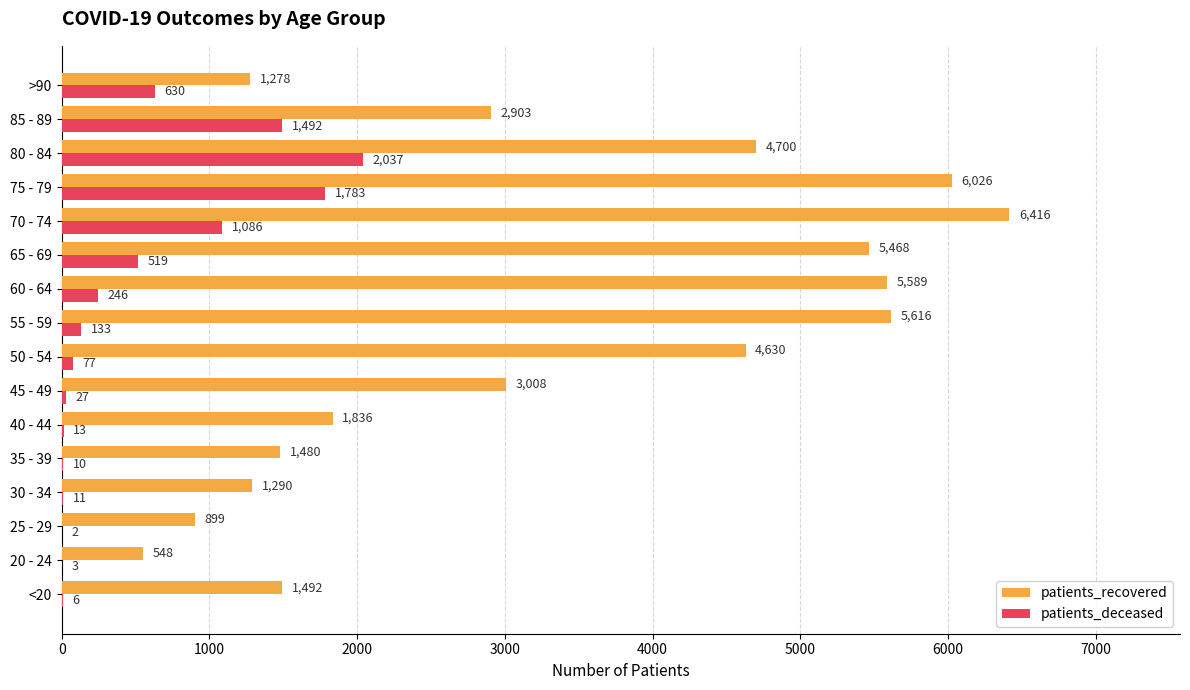

At which category is the sum across all series the highest?

75 - 79